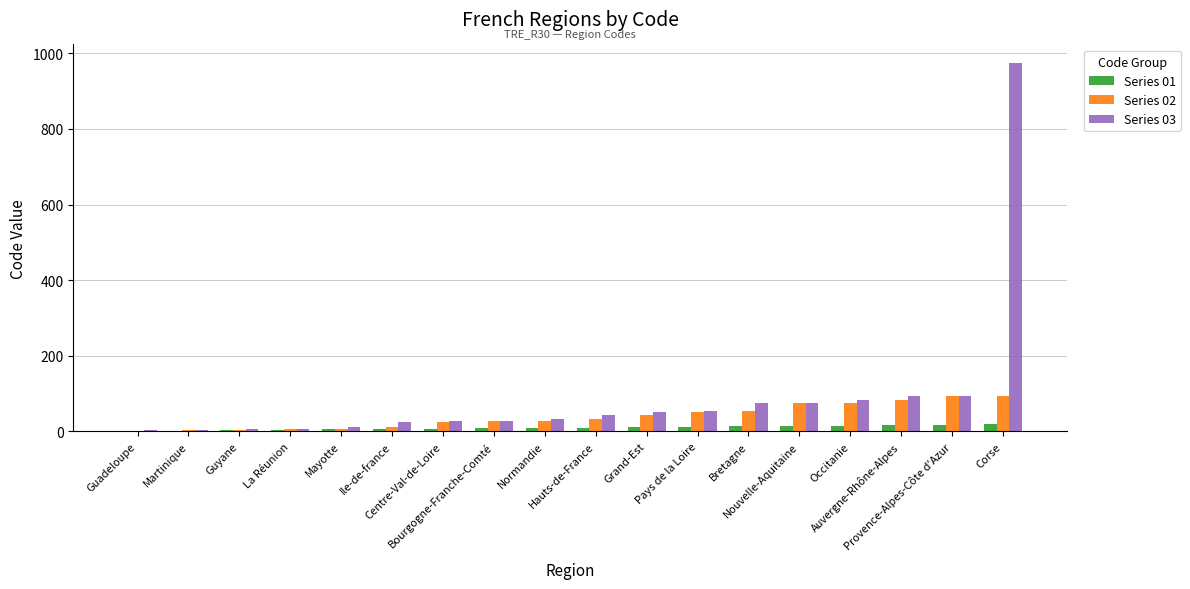

What is the maximum value shown in the chart?

975